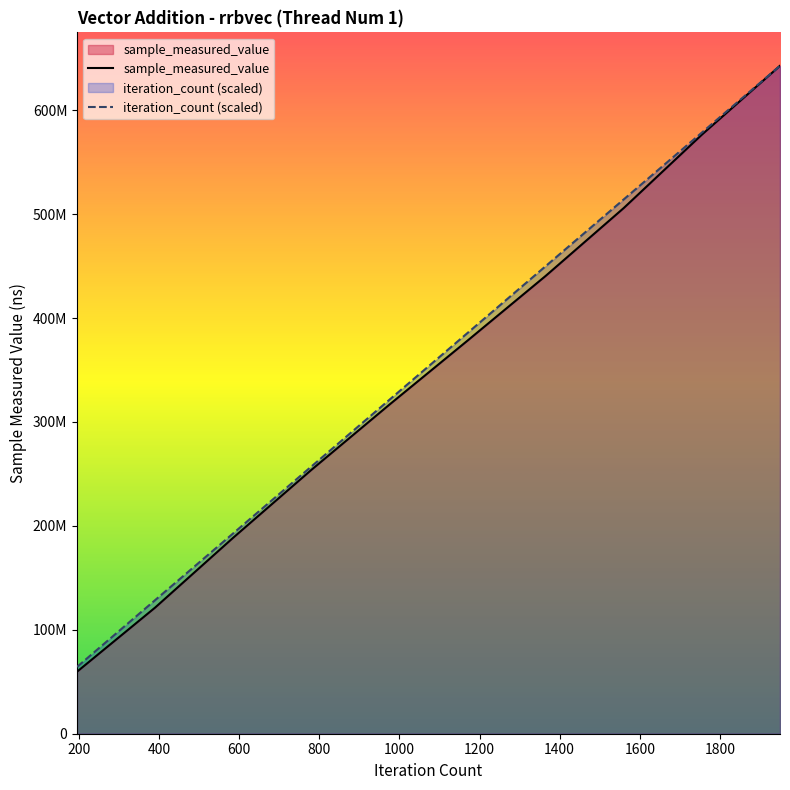

The value of sample_measured_value at 400 is 105582490.4. True or false?

False